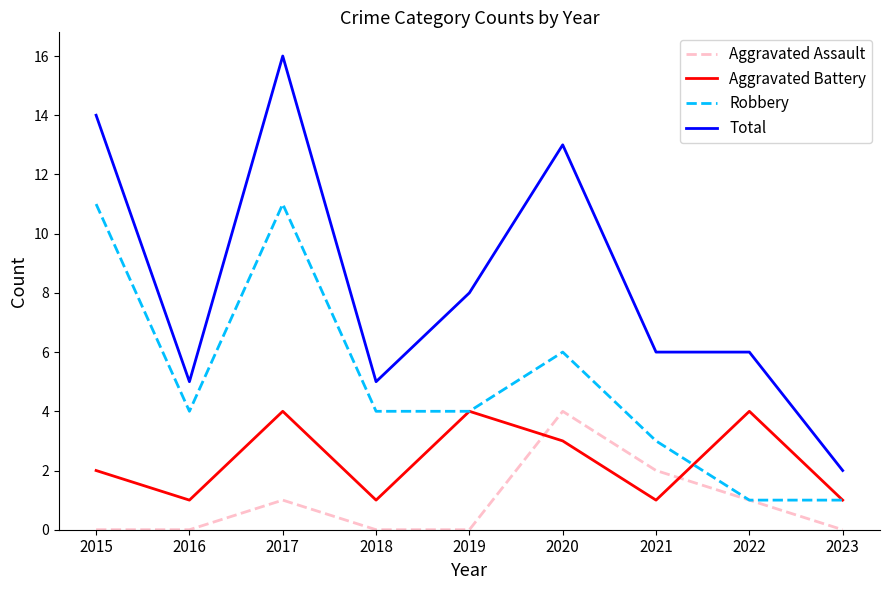

True or false: Total has a value of 16 at 2017.

True